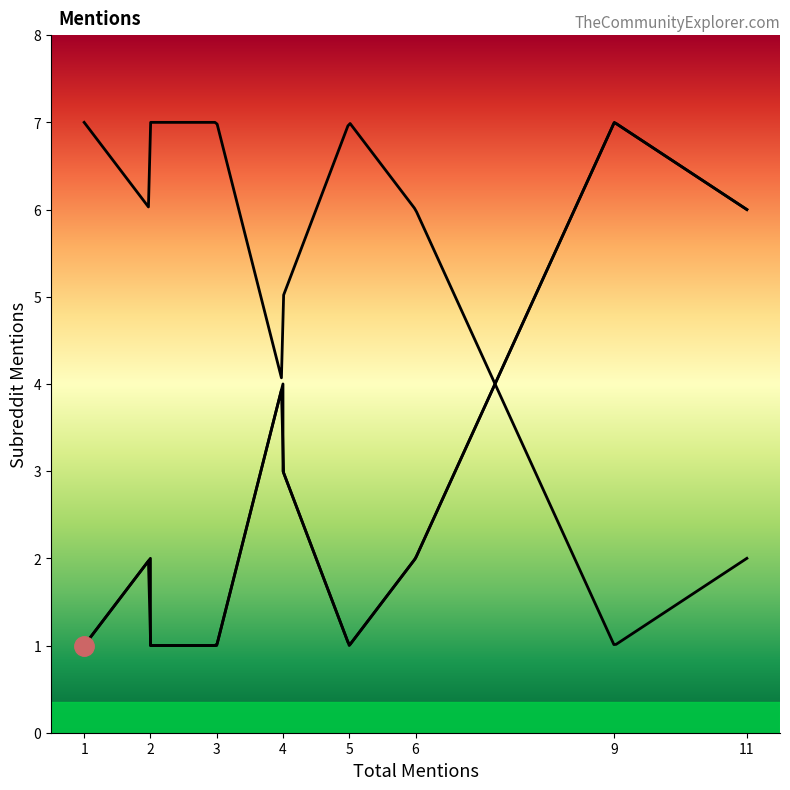

Which category has the lowest value across all series?

1